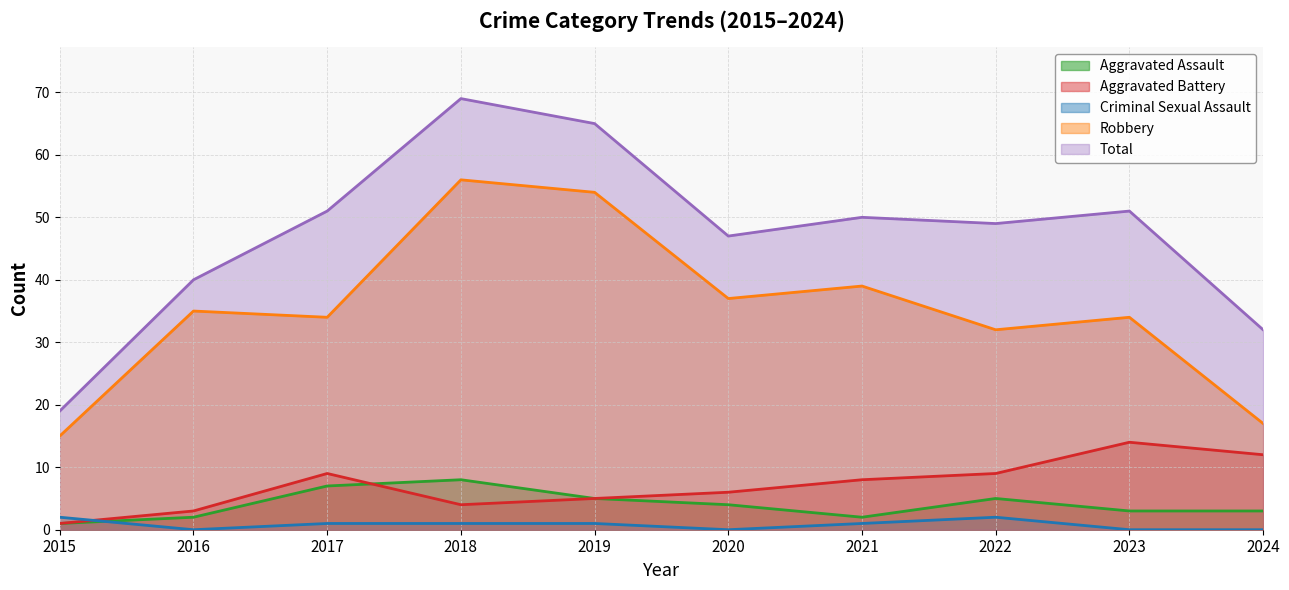

How many values in the Total series are below 50?

5